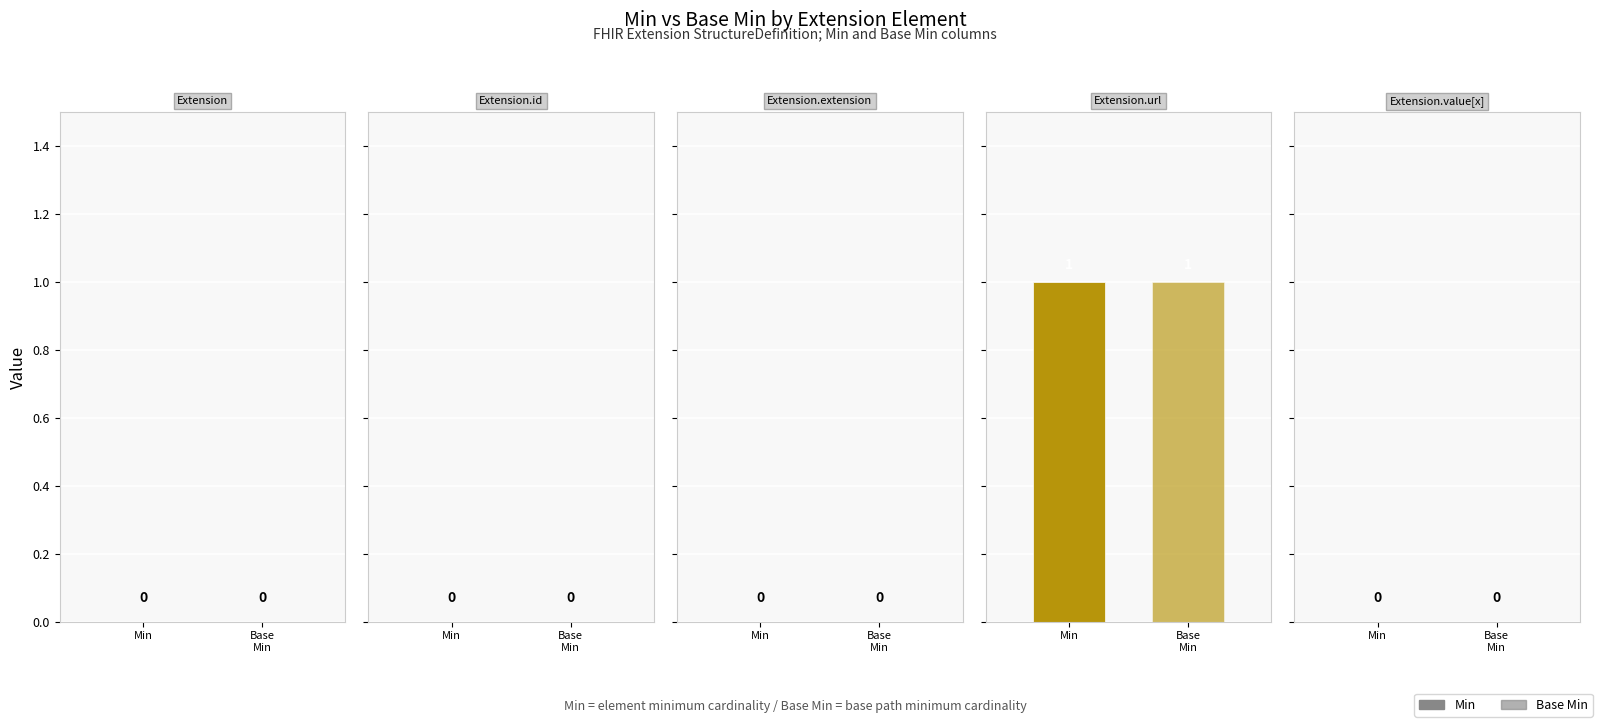

Rank the series by their maximum value, from lowest to highest.

Min, Base Min